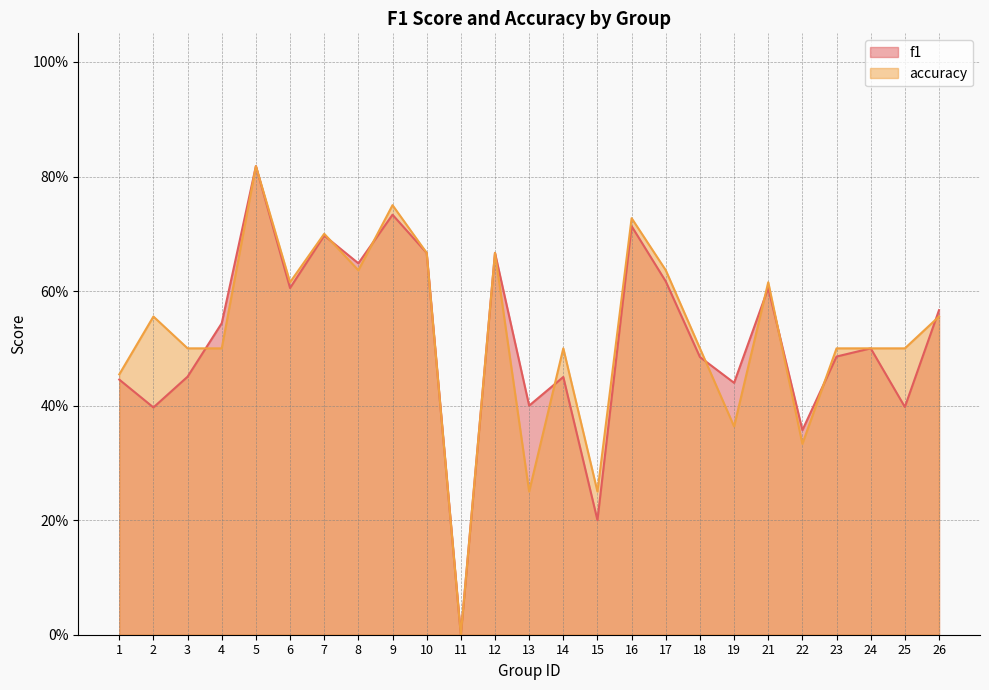

The value of accuracy at 19 is 0.2. True or false?

False